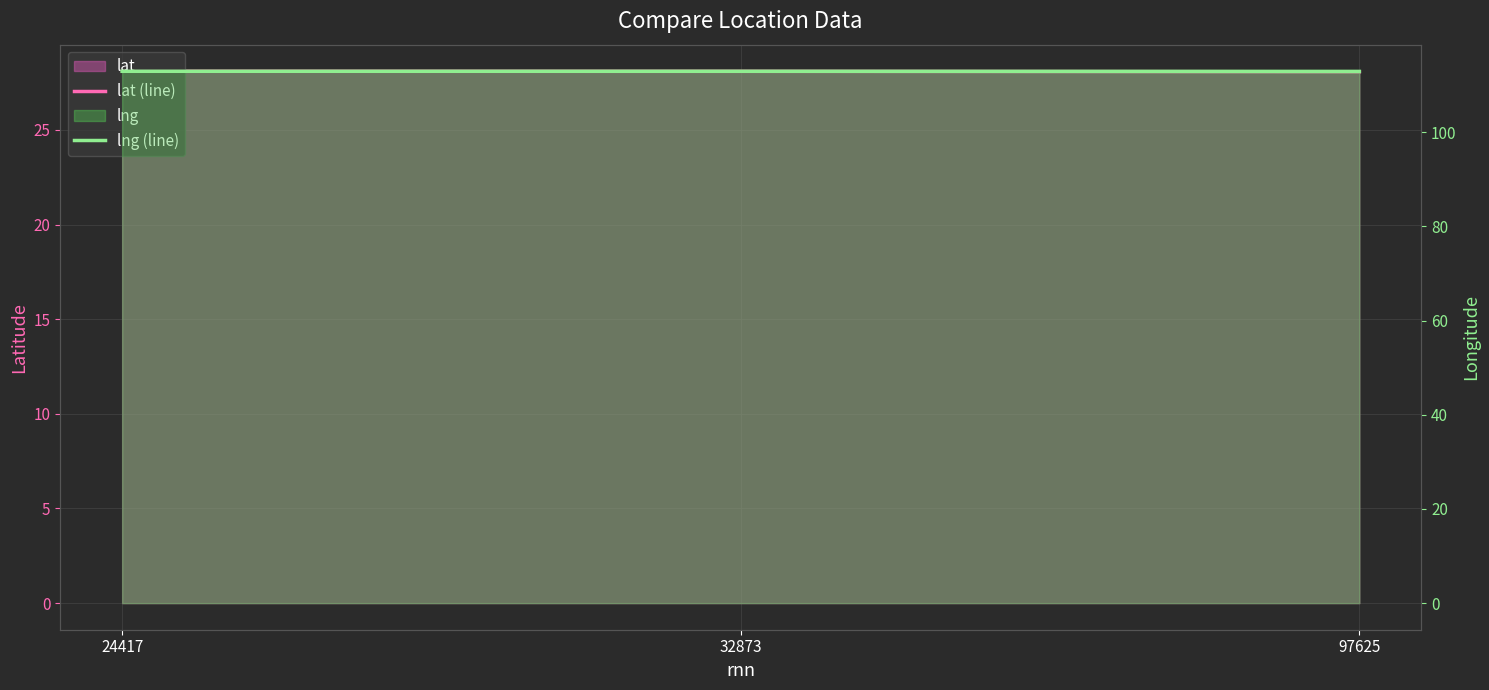

What is the maximum value for lat (line)?

28.1